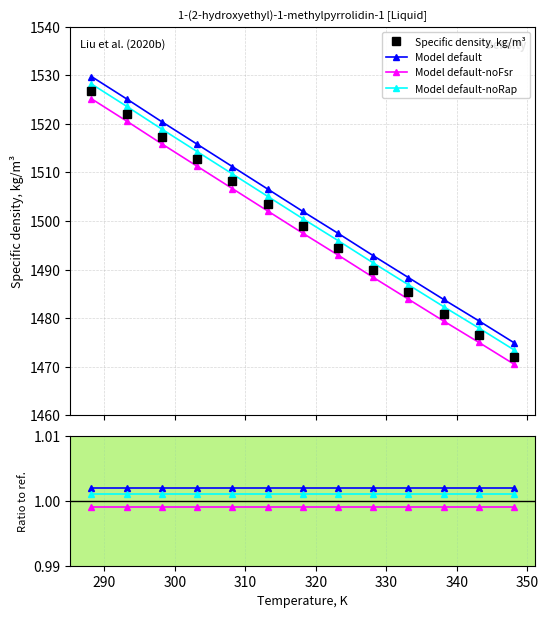

At how many categories does at least one series exceed 1222?

13